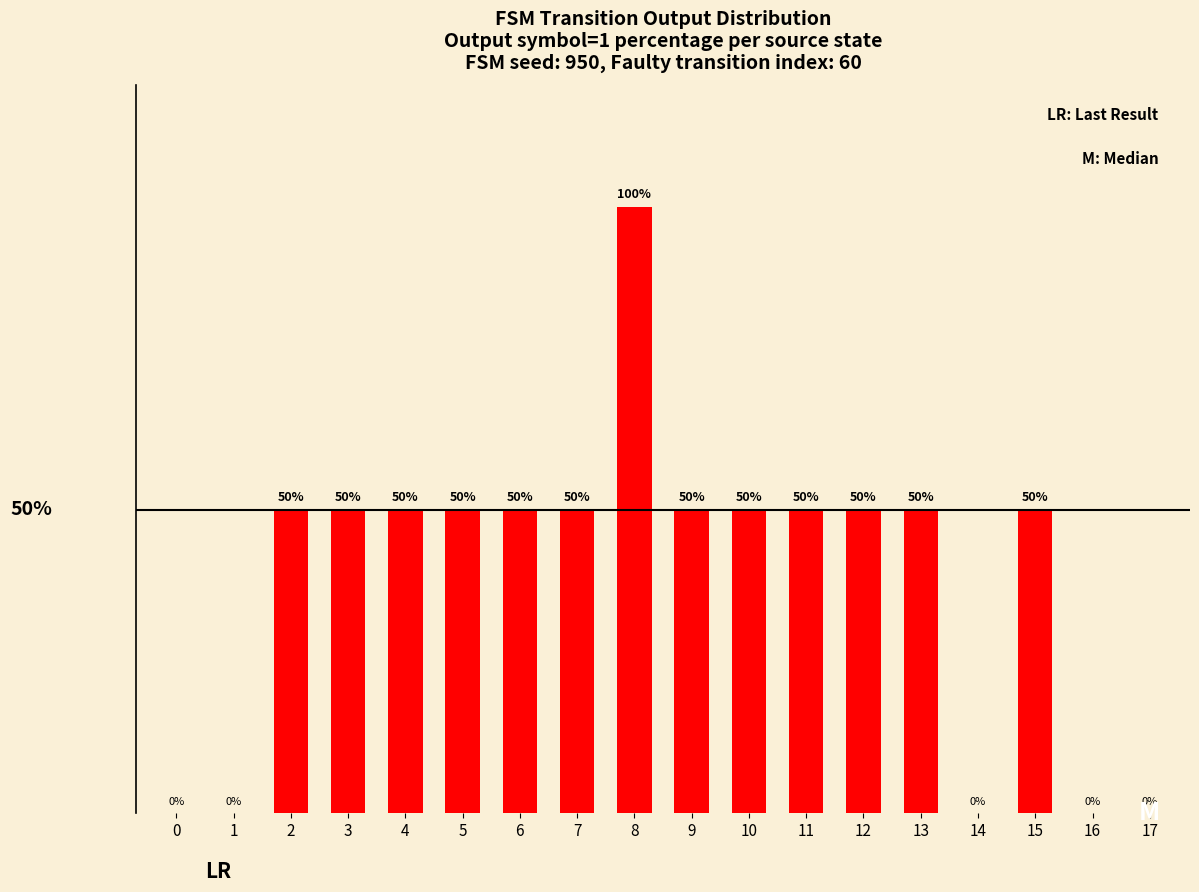

Are the bars horizontal?

No